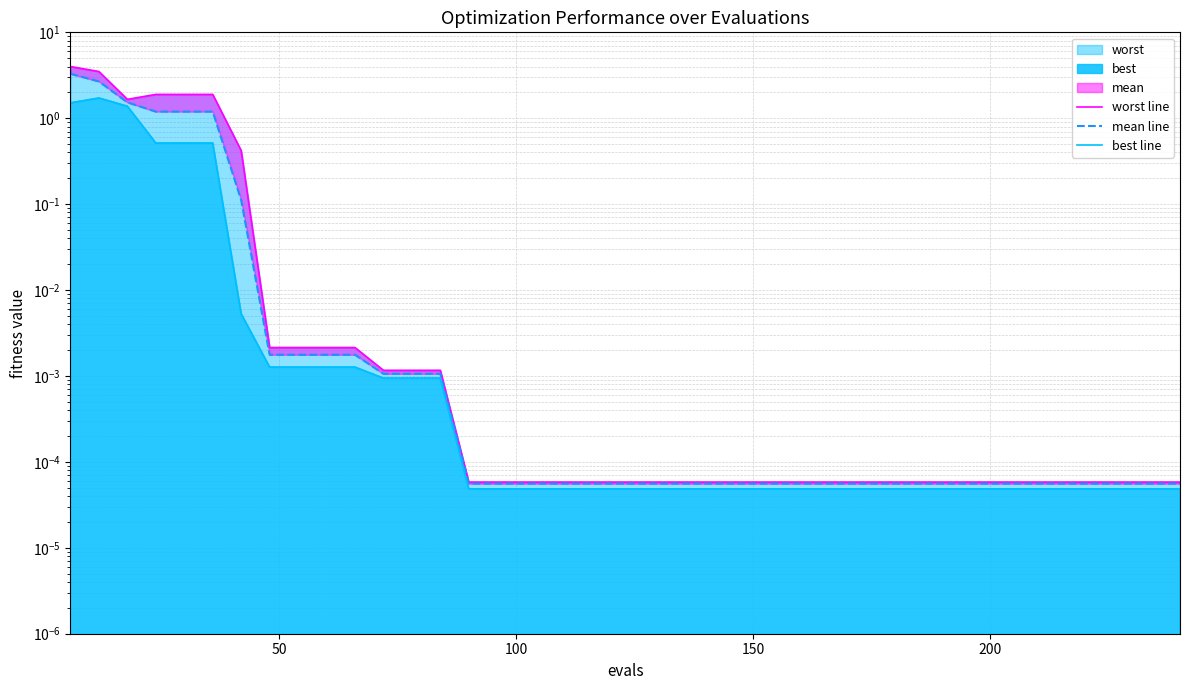

True or false: worst line and mean line cross at least once.

False